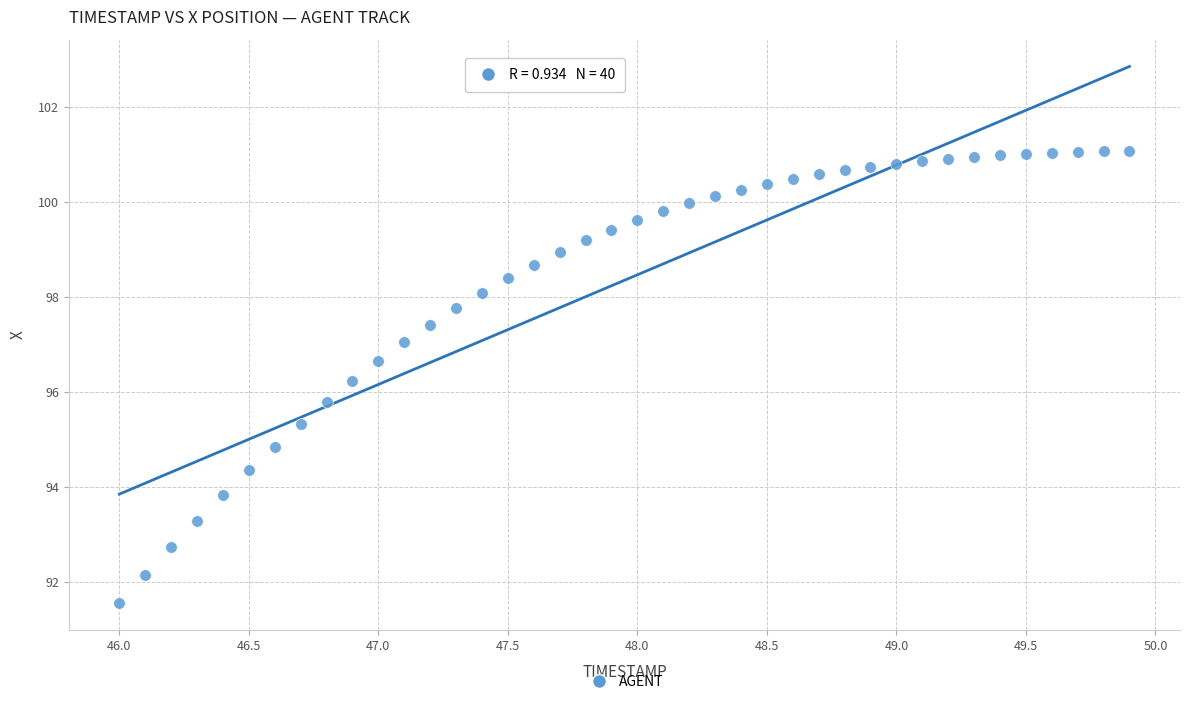

What is the range of Y values (max minus min)?

9.5